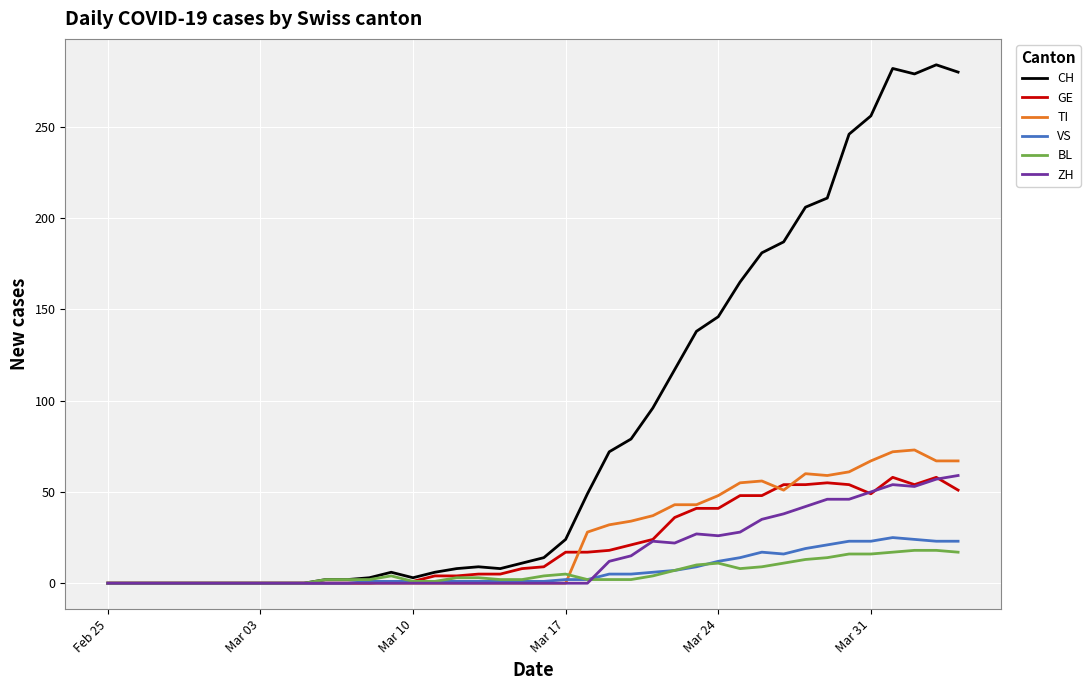

Which series has the widest spread of values?

CH